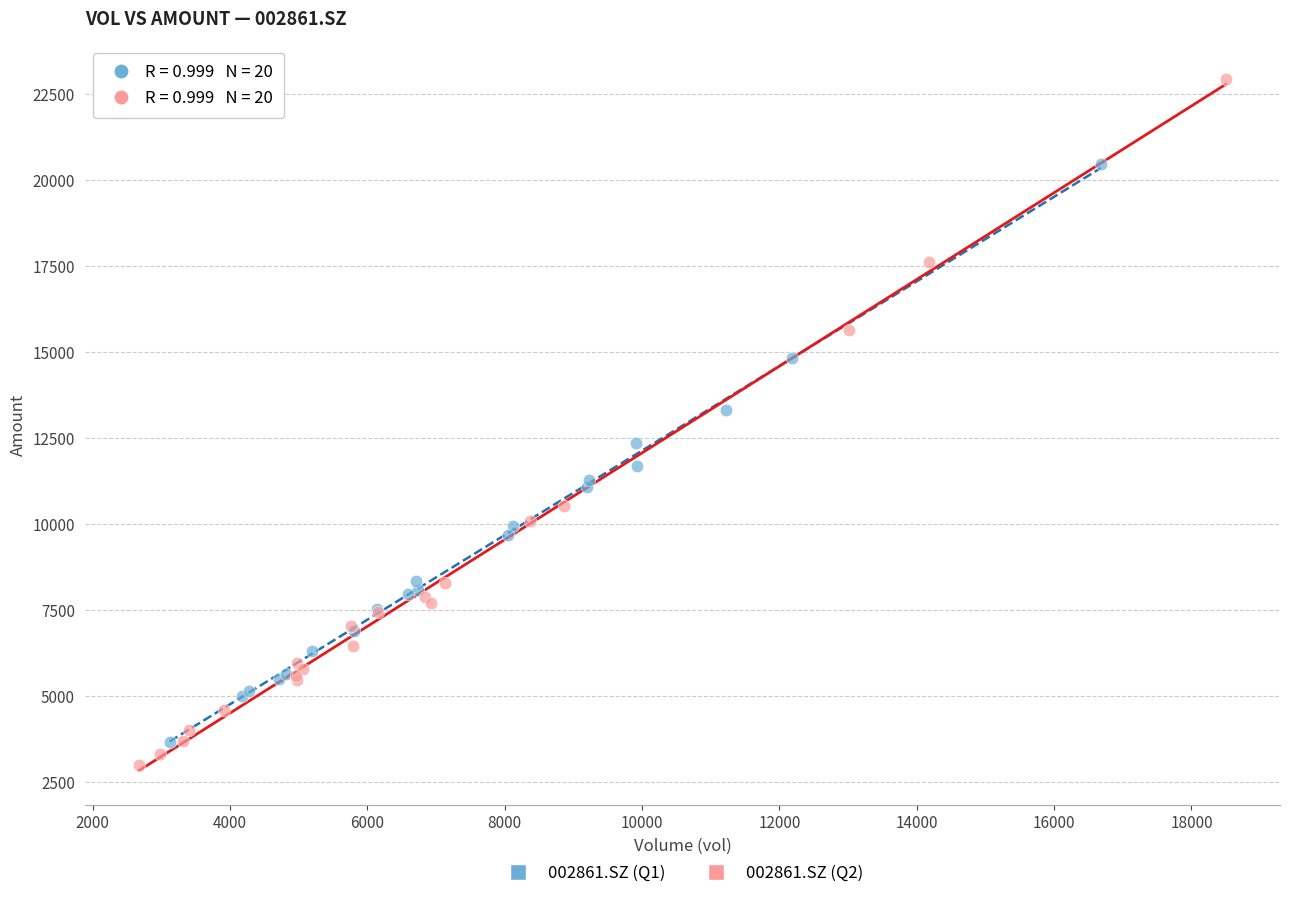

Which series has the largest Y range (max minus min)?

002861.SZ (Q2)